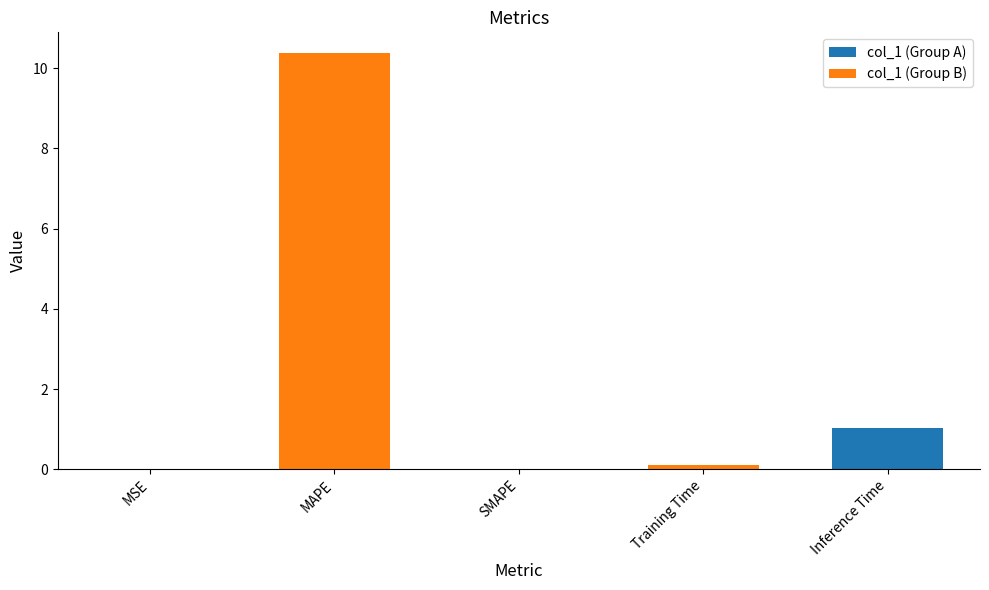

Are the bars grouped side by side (vs. stacked)?

No